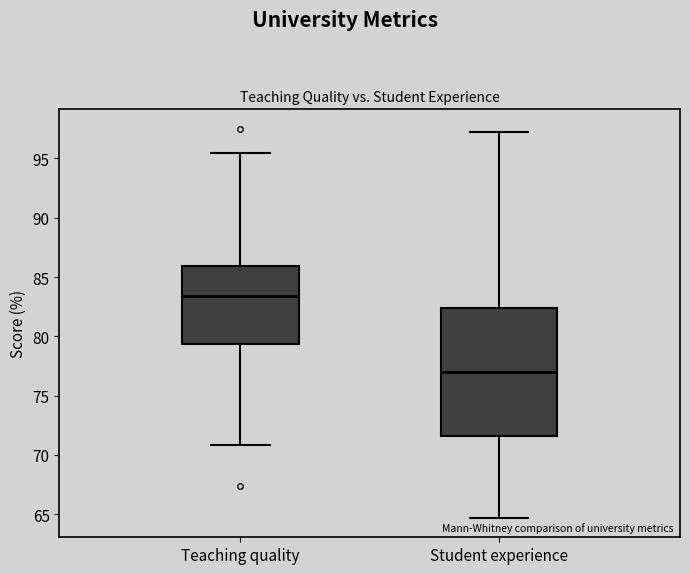

Reading left to right, transcribe this box plot: for each box, give where its median line is, the range the box spans, and where its two whiskers end, as read against the y-axis. The values are not printed on the chart, so give them approximately, as read against the axis.

Teaching quality: median 83.5, box 79.5 to 86.0, whiskers 71.0 to 95.5
Student experience: median 77.0, box 71.5 to 82.5, whiskers 64.5 to 97.0